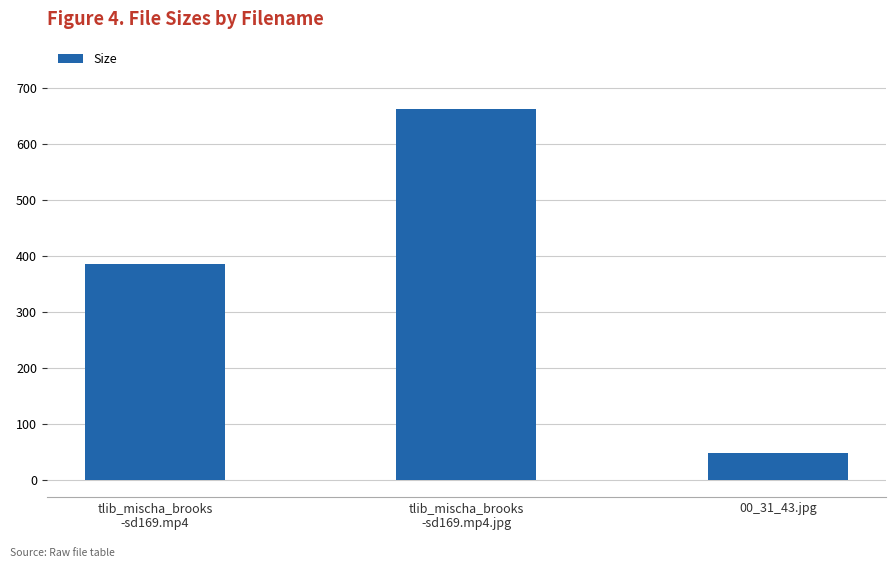

Reading left to right, list all the values displayed in this chart.

tlib_mischa_brooks
-sd169.mp4=385.5	tlib_mischa_brooks
-sd169.mp4.jpg=662.6	00_31_43.jpg=48.5